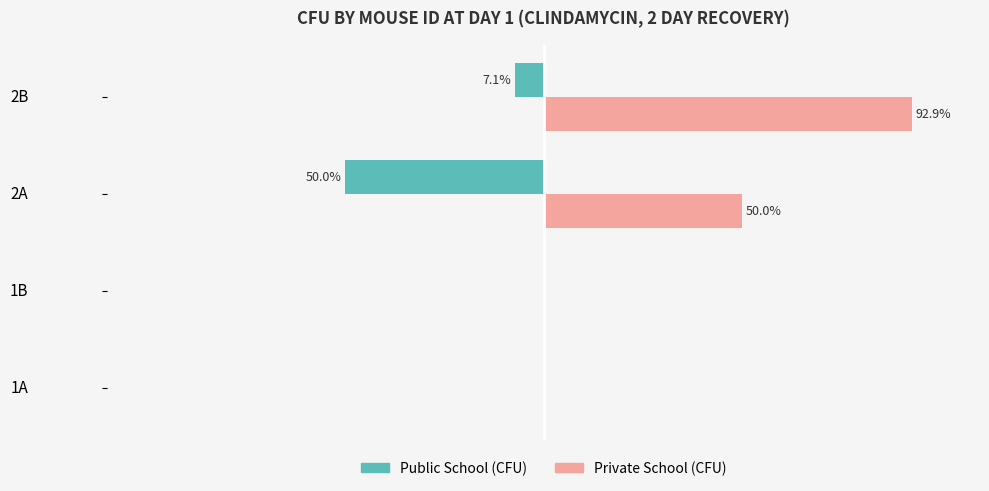

At which label is Private School (CFU) closest to 46?

2A